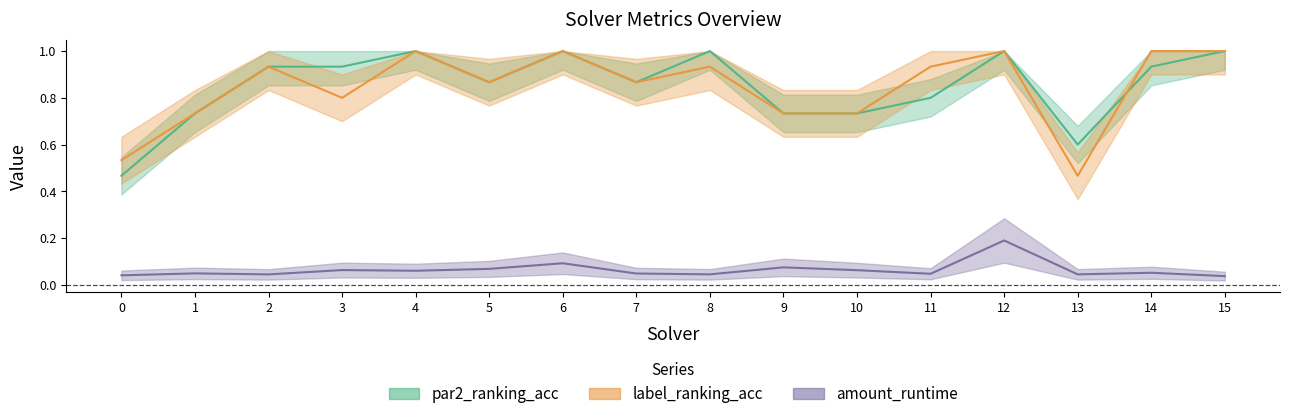

True or false: par2_ranking_acc has more than 1 points higher than both neighbors.

True